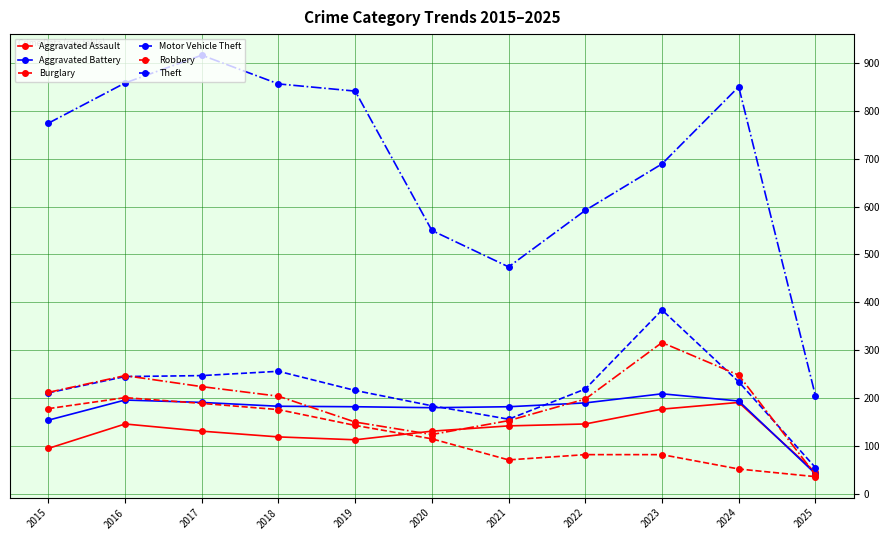

Which category has the lowest value in the Motor Vehicle Theft series?

2025